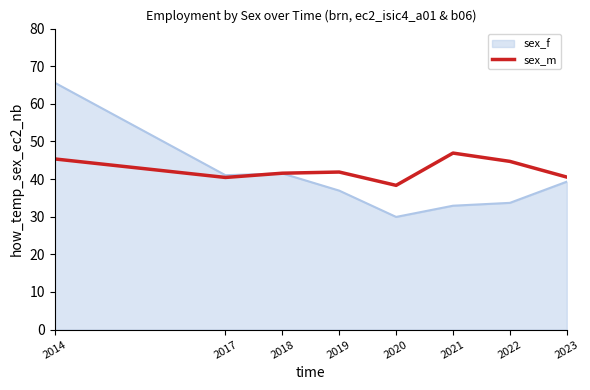

What is the approximate value of sex_m at 2023?

40.5